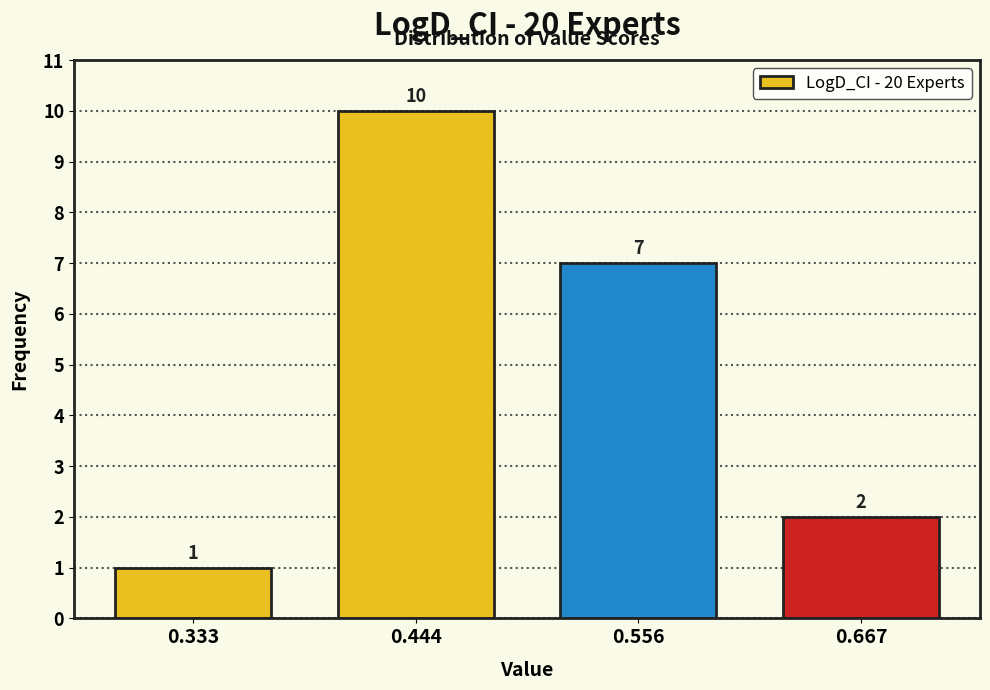

Reading left to right, list every bar in this chart as the range it spans on the x-axis followed by its height. The bar edges are not printed on the chart, so give them approximately, as read against the axis.

0.28 to 0.38: 1
0.38 to 0.50: 10
0.50 to 0.62: 7
0.62 to 0.72: 2